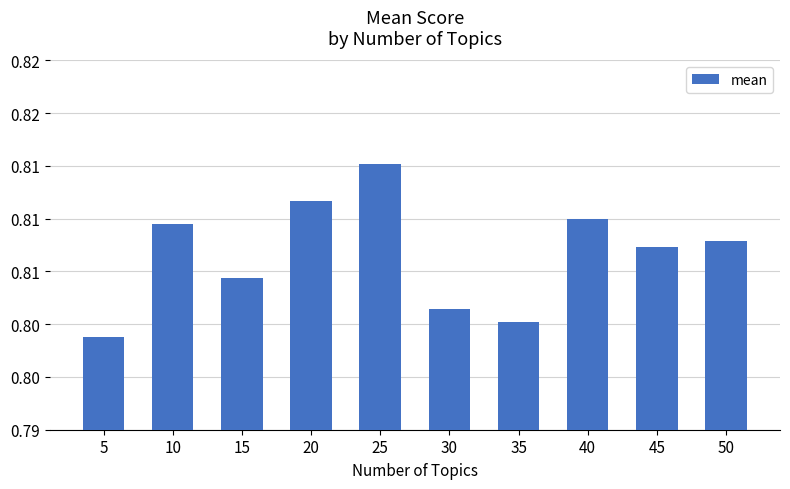

What is the sum of the values at 10 and 35?

1.6